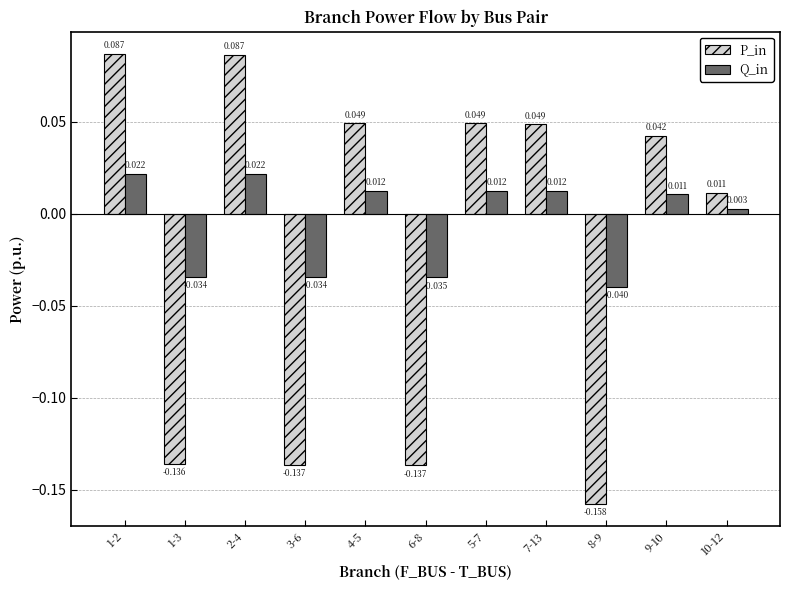

List the series in order of their peak value, lowest first.

Q_in, P_in